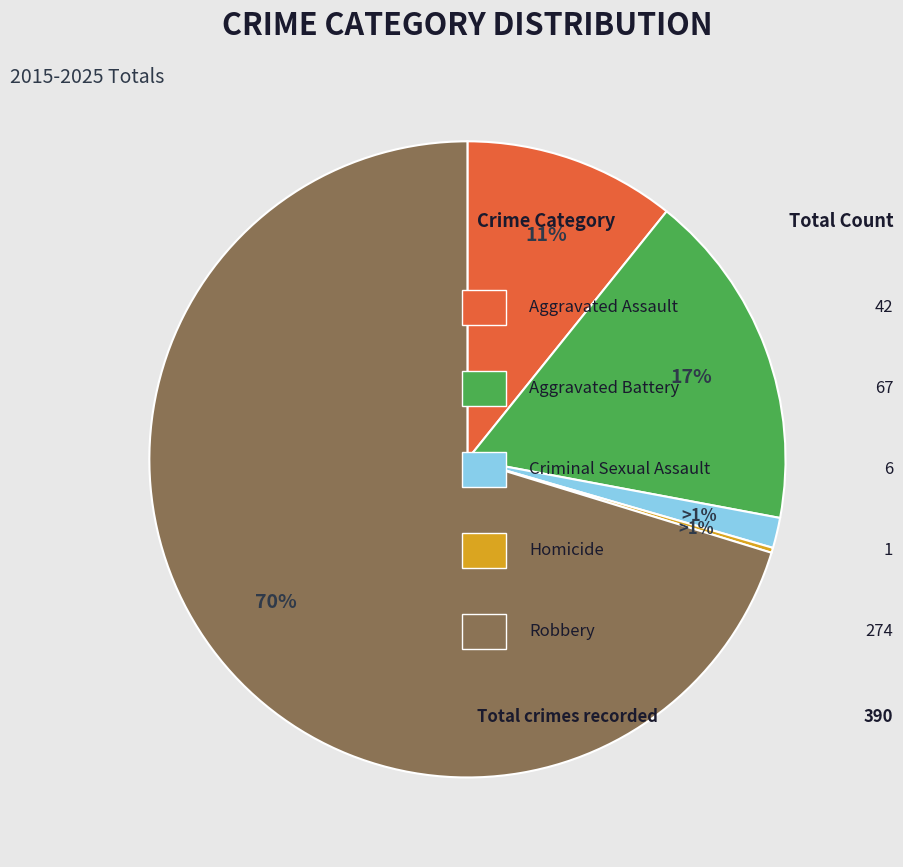

True or false: Homicide accounts for 0% of the total.

True